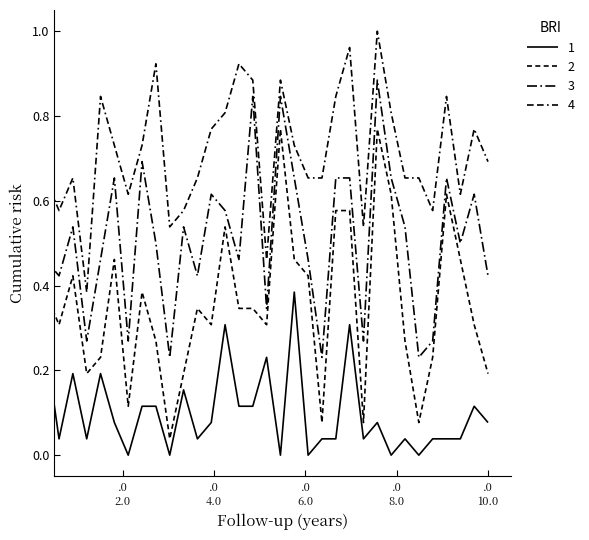

What is the value of the 3 point at the 32nd from the left?

0.5